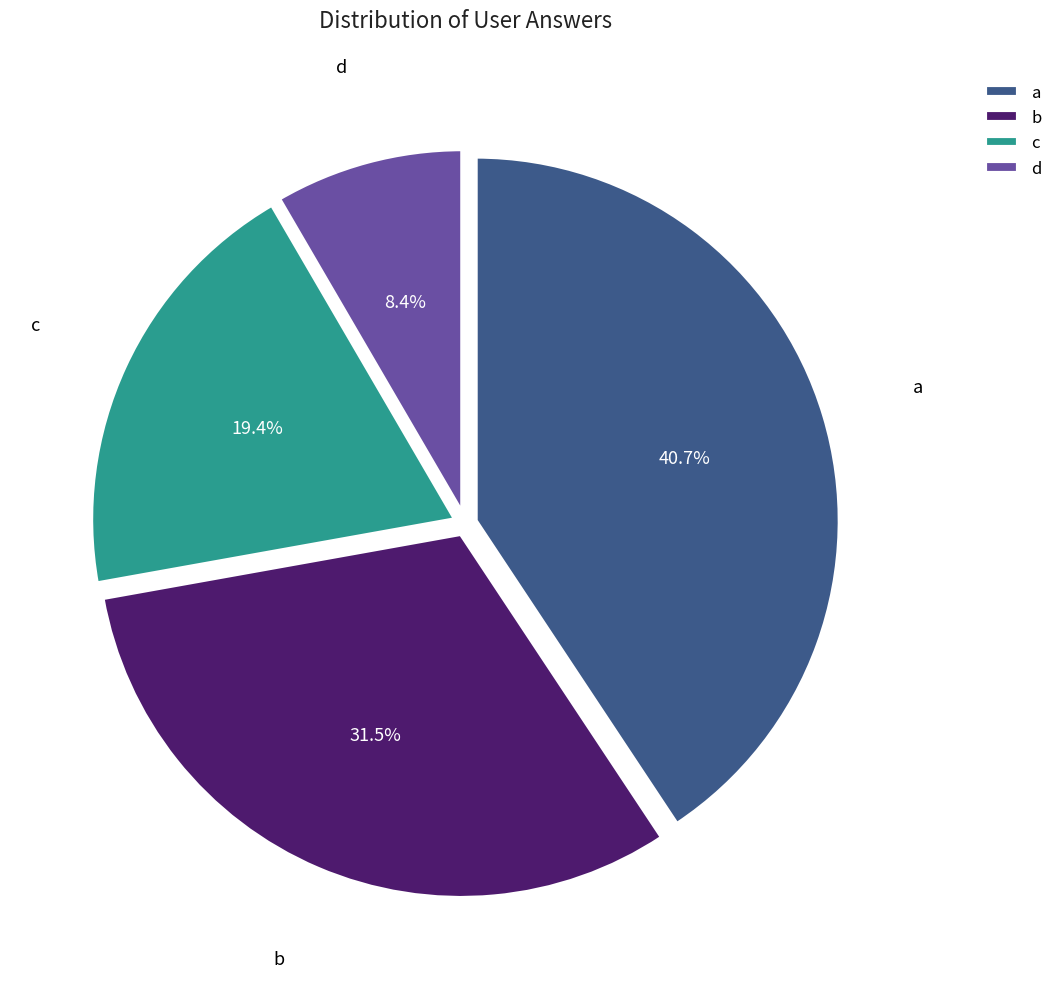

Rank the categories by value from highest to lowest.

a, b, c, d